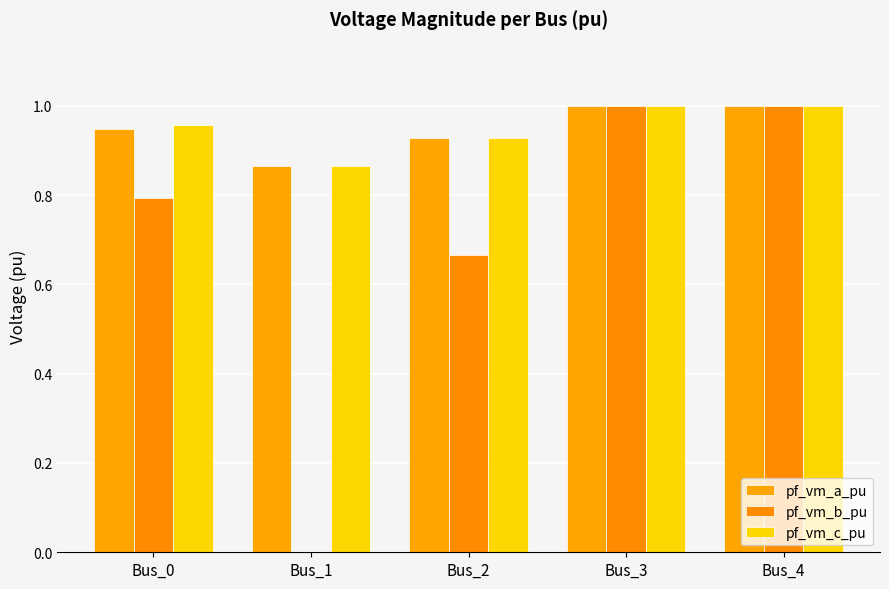

How many values in pf_vm_b_pu are above zero?

4